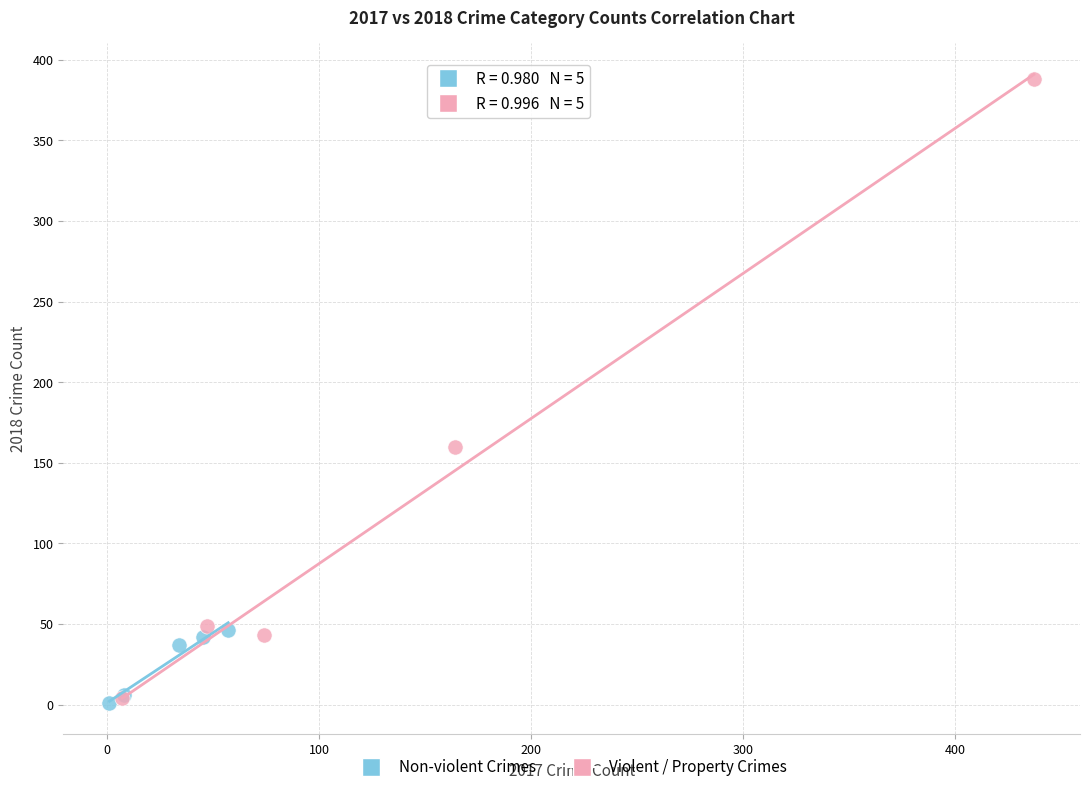

Which series contains the highest Y value?

Violent / Property Crimes